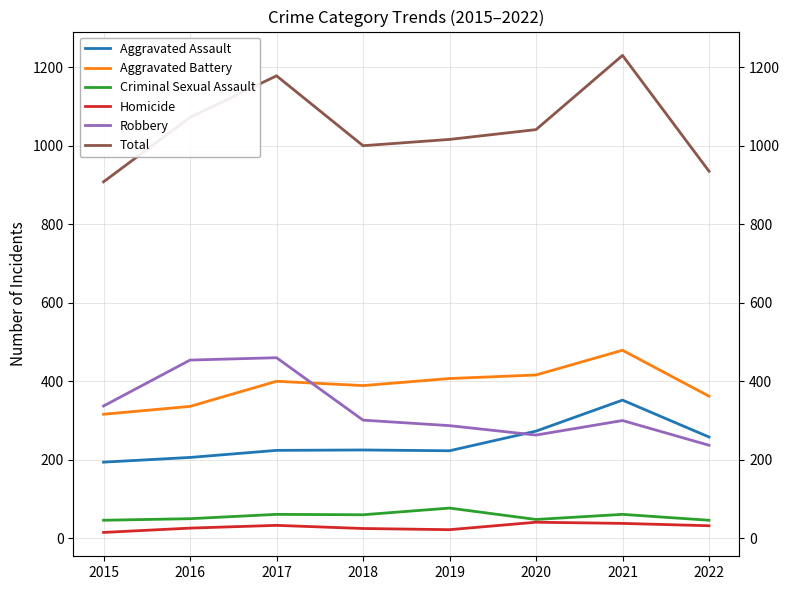

True or false: Homicide has a value of 13 at 2022.

False